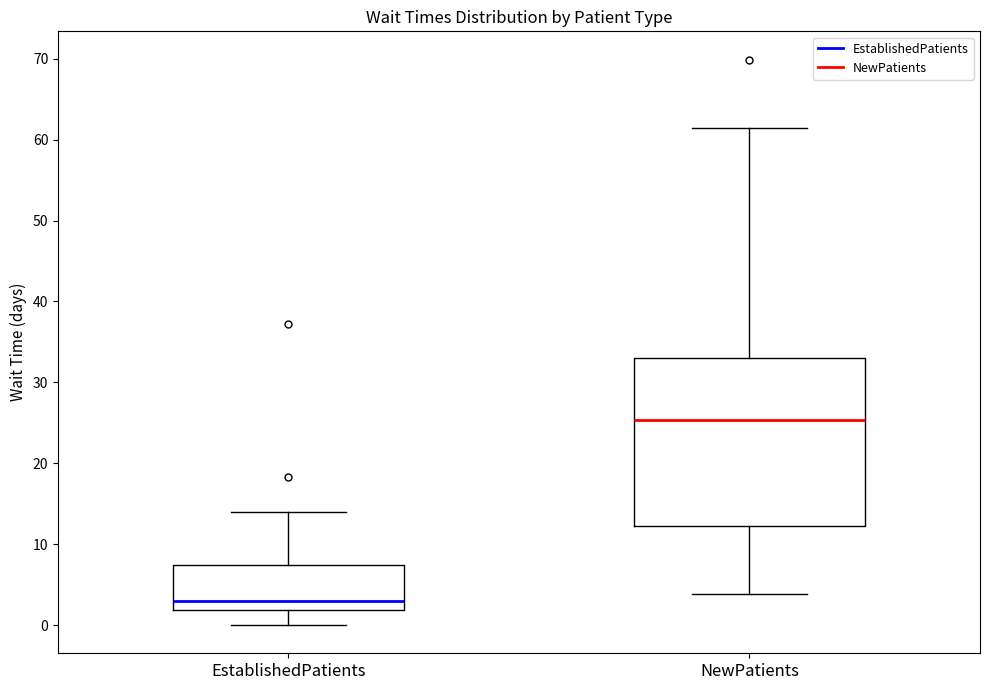

Which box's median line is the lowest?

EstablishedPatients